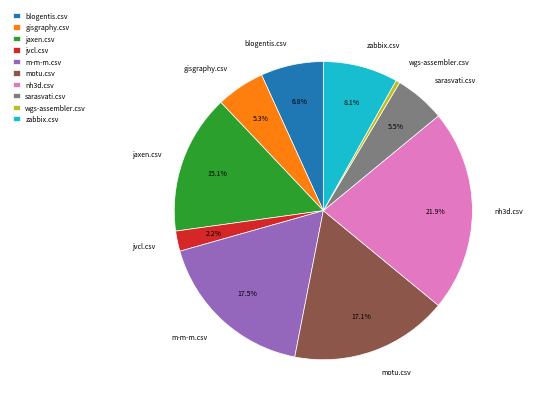

Which category has the smallest portion of the pie?

wgs-assembler.csv